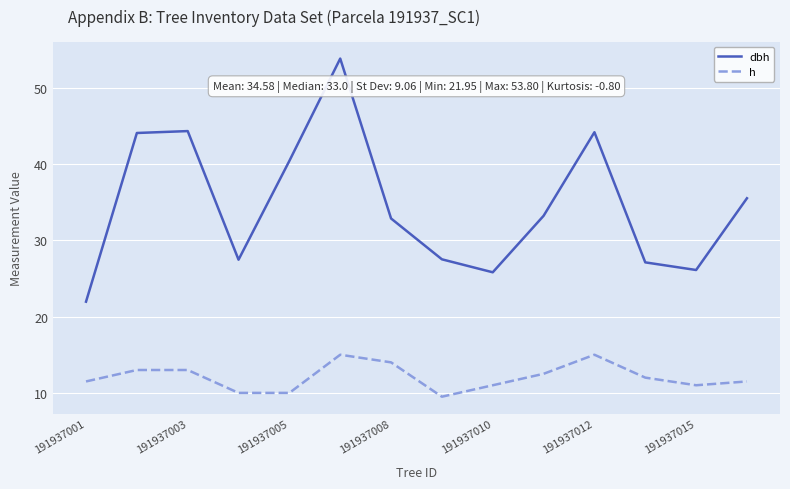

Which series has the largest total across all categories?

dbh